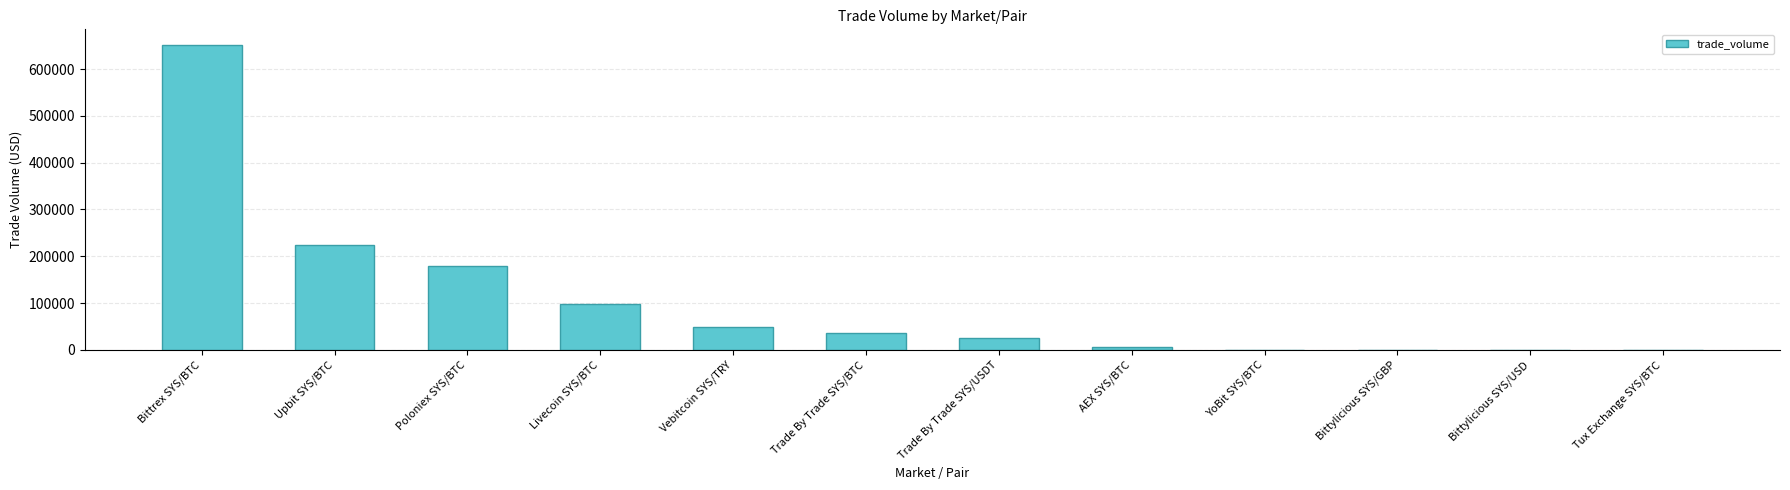

Where is the data nearest to the value 326080?

Upbit SYS/BTC